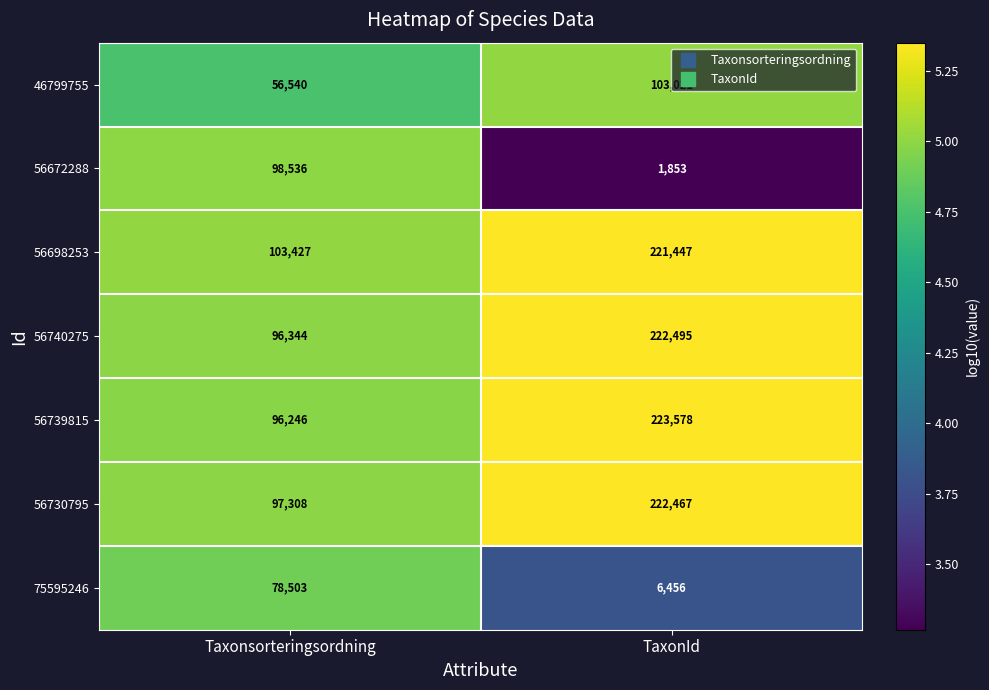

How many data points does each series have?

2